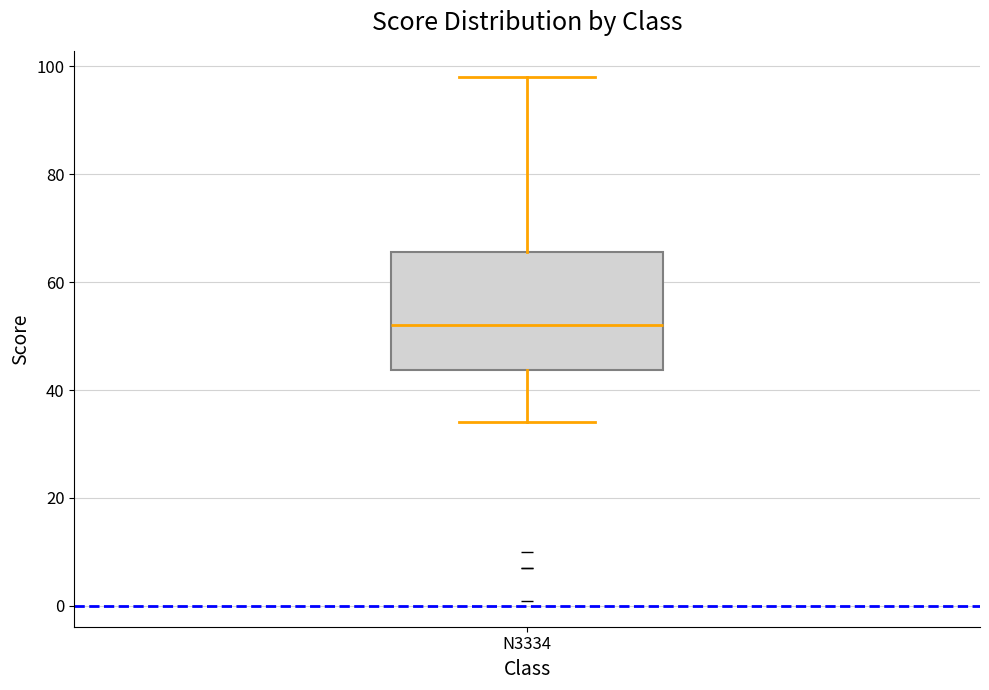

Transcribe this box plot: give where the median line is, the range the box spans, and where the two whiskers end, as read against the y-axis. The values are not printed on the chart, so give them approximately, as read against the axis.

median 52, box 44 to 66, whiskers 34 to 98